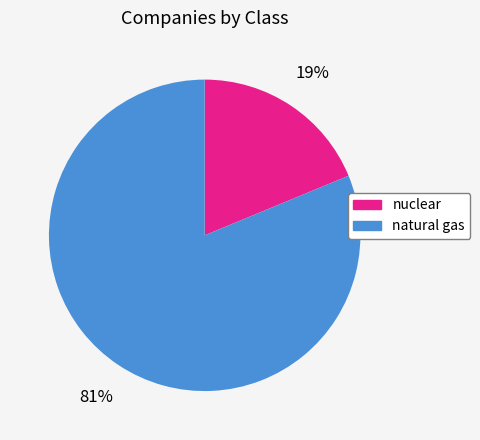

To the nearest percent, what is the average slice percentage?

50%